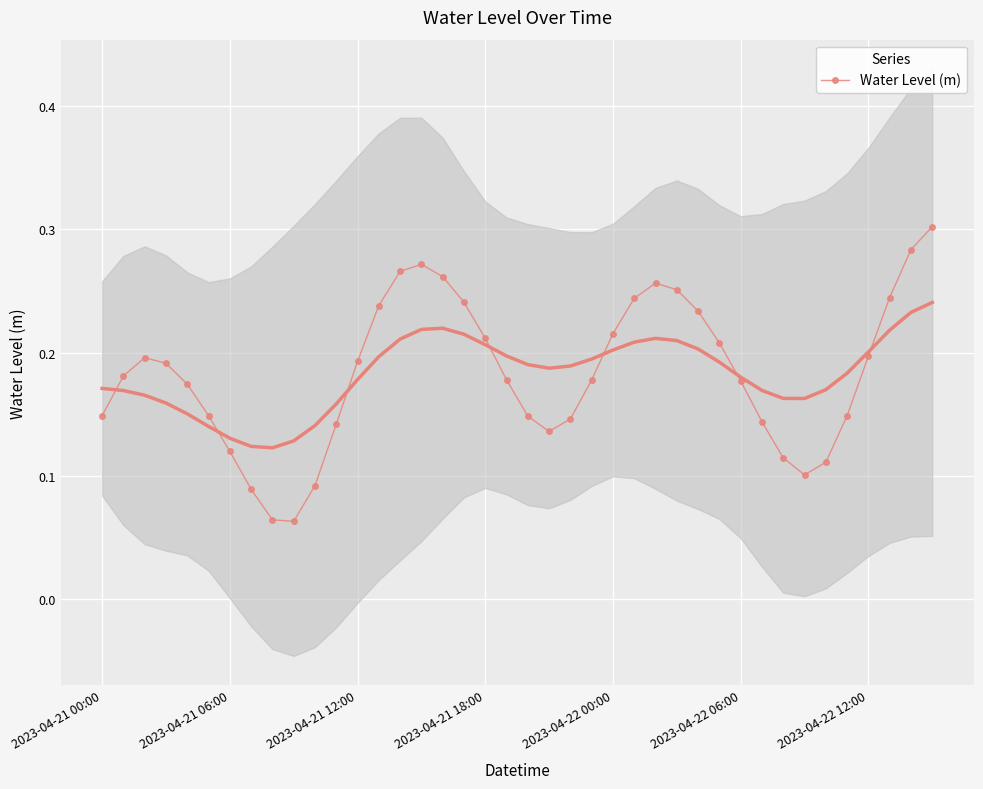

What is the sum of all values?

7.3